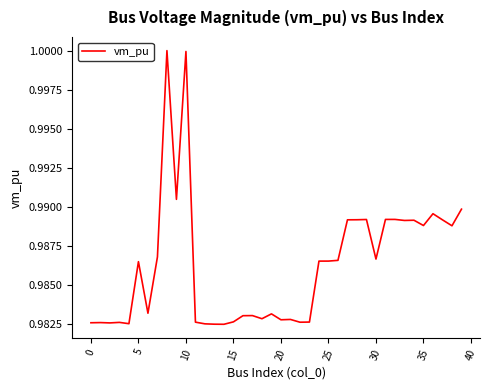

Does the chart have visible grid lines?

No